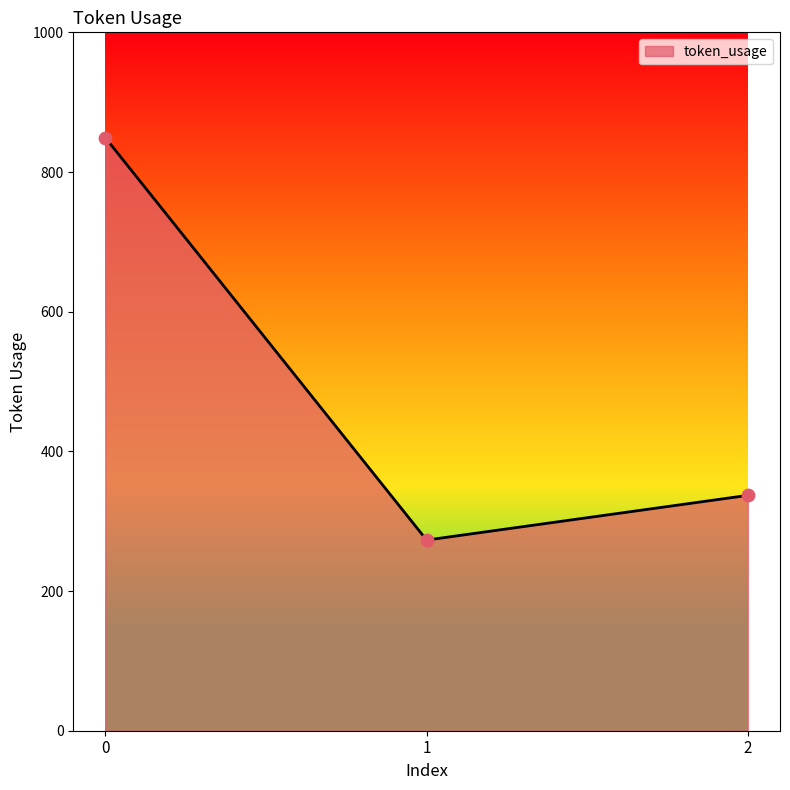

Approximately how many times larger is the value at 2 compared to 0?

0.4